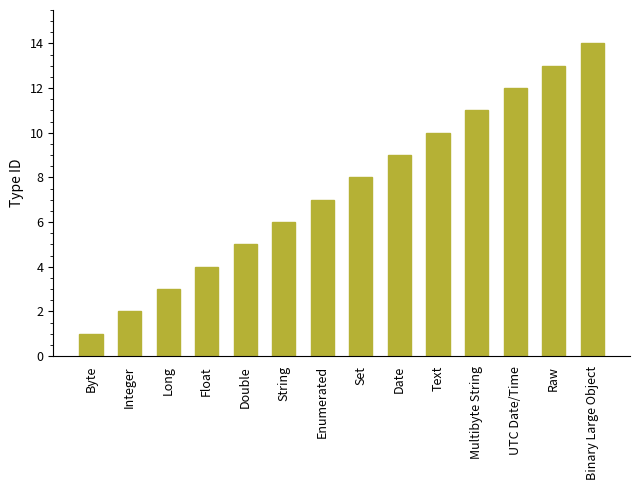

Reading right to left, extract all data points from this chart.

Binary Large Object=14	Raw=13	UTC Date/Time=12	Multibyte String=11	Text=10	Date=9	Set=8	Enumerated=7	String=6	Double=5	Float=4	Long=3	Integer=2	Byte=1